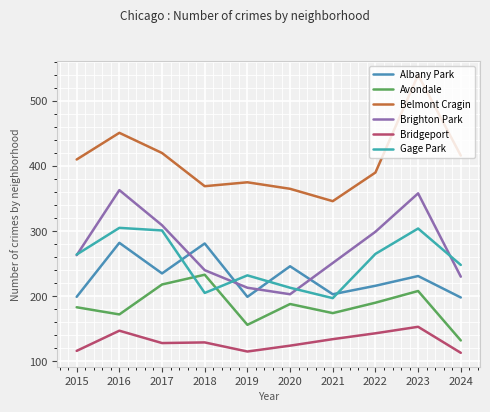

Where is Bridgeport nearest to the value 133?

2021